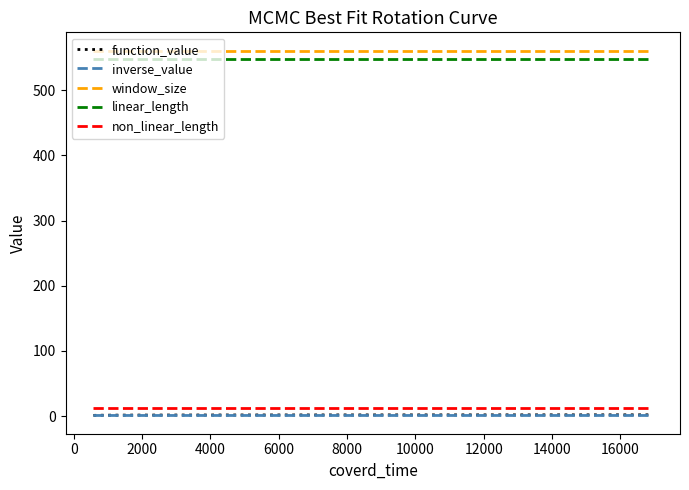

What are all the series names shown in the legend?

function_value, inverse_value, window_size, linear_length, non_linear_length